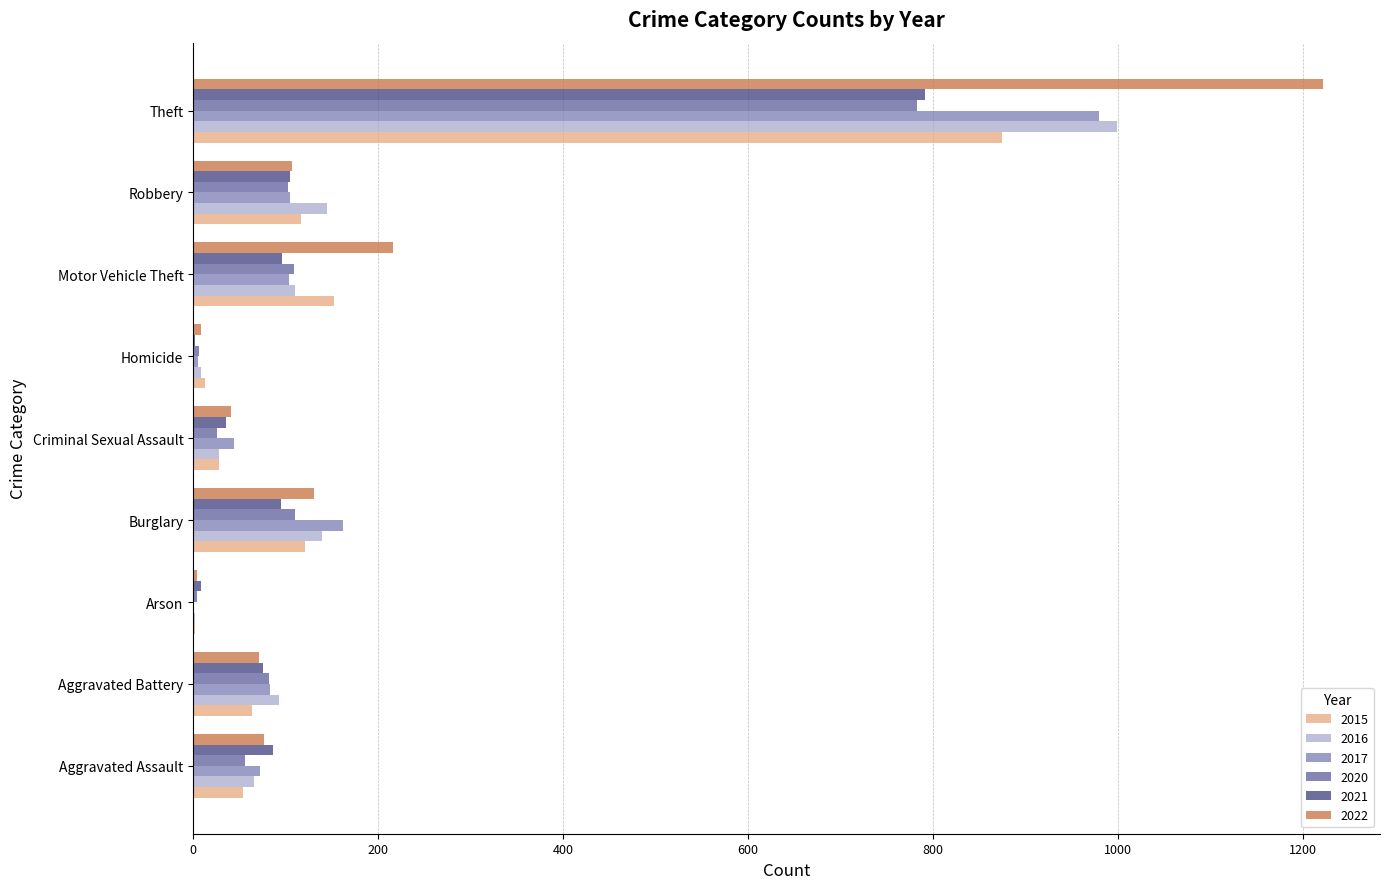

True or false: 2022 has a value of 1222 at Theft.

True